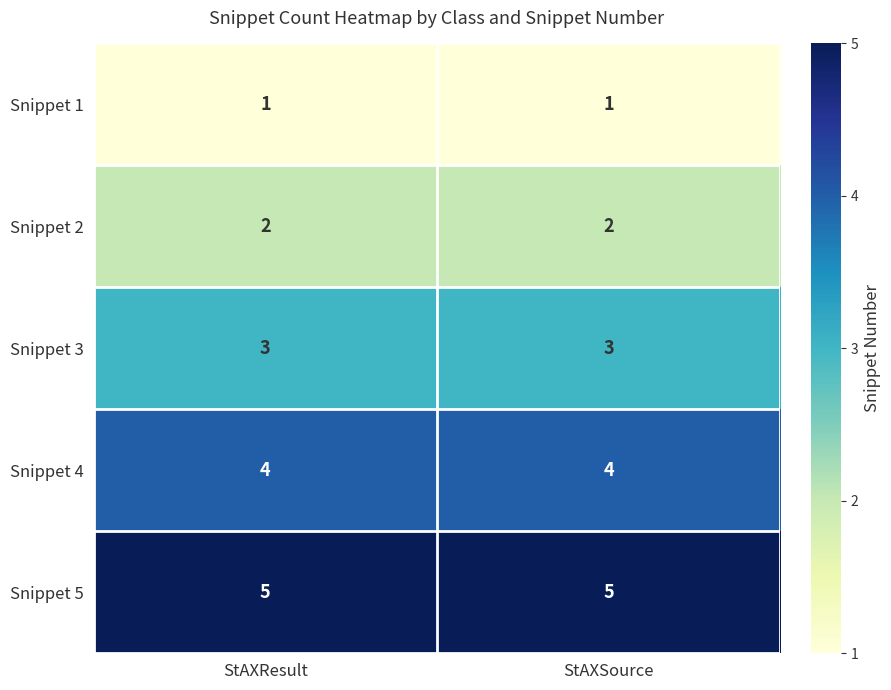

What is the highest value of the Snippet 3 series?

3